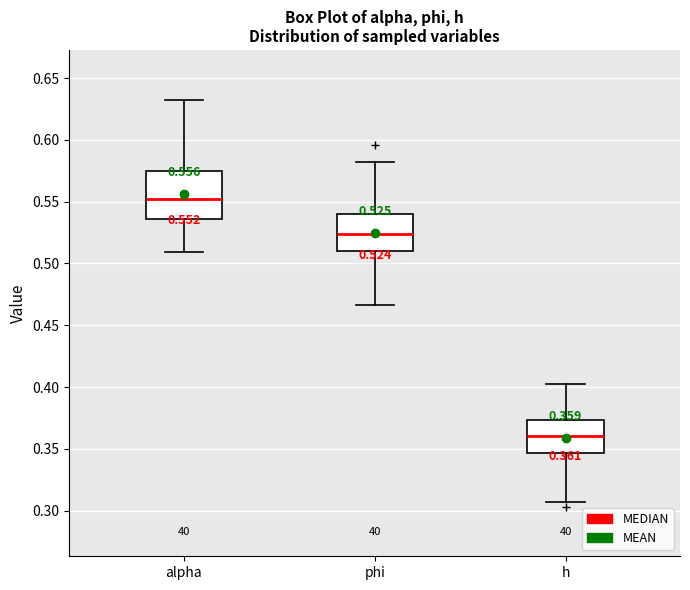

Which box's median line is the lowest?

h